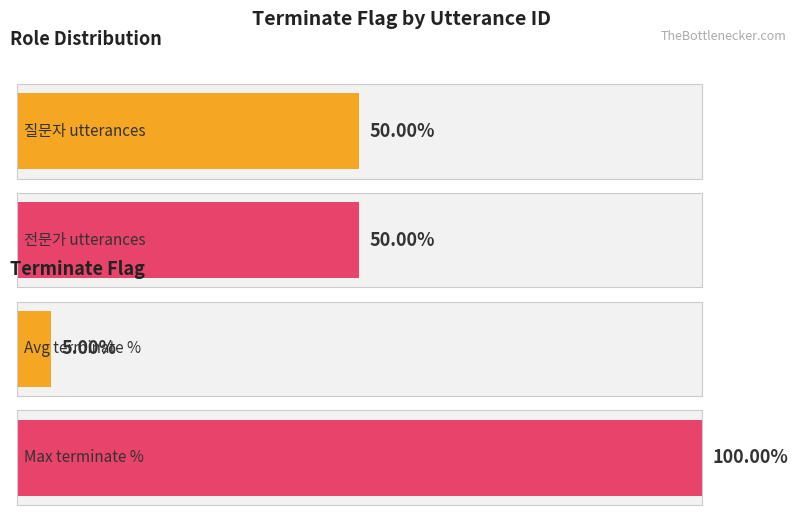

What is the greatest value displayed?

1